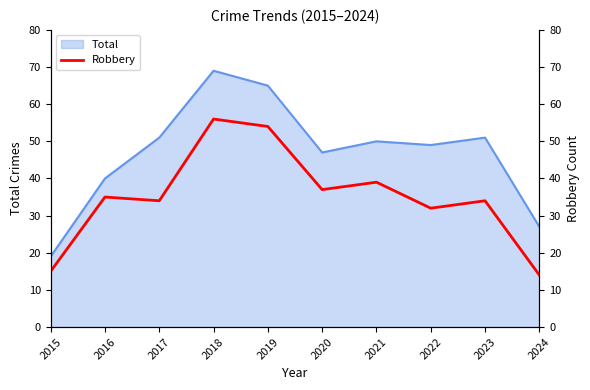

List the labels in order of value, largest first.

2018, 2019, 2021, 2020, 2016, 2017, 2023, 2022, 2015, 2024